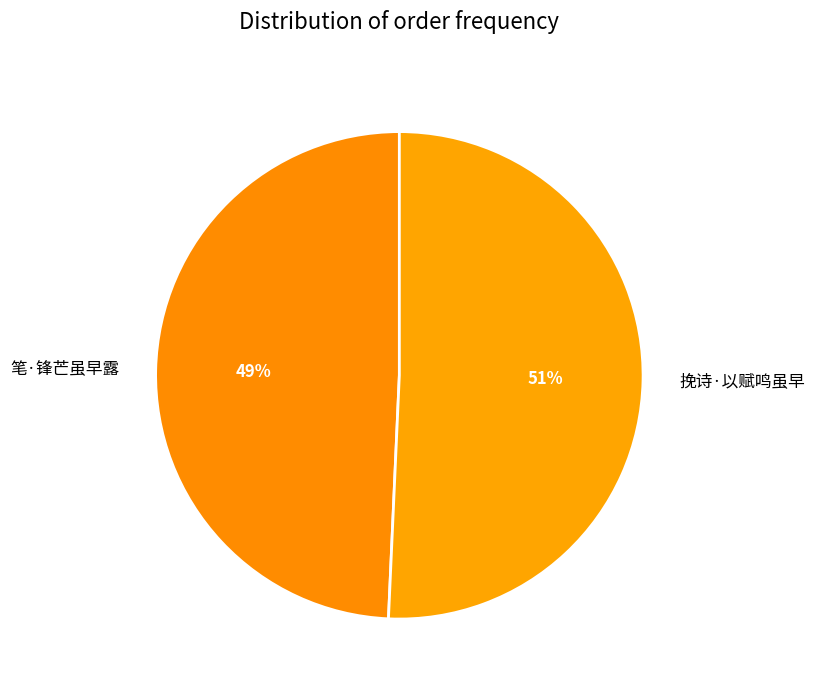

To the nearest percent, what portion does 笔·锋芒虽早露 represent?

49%